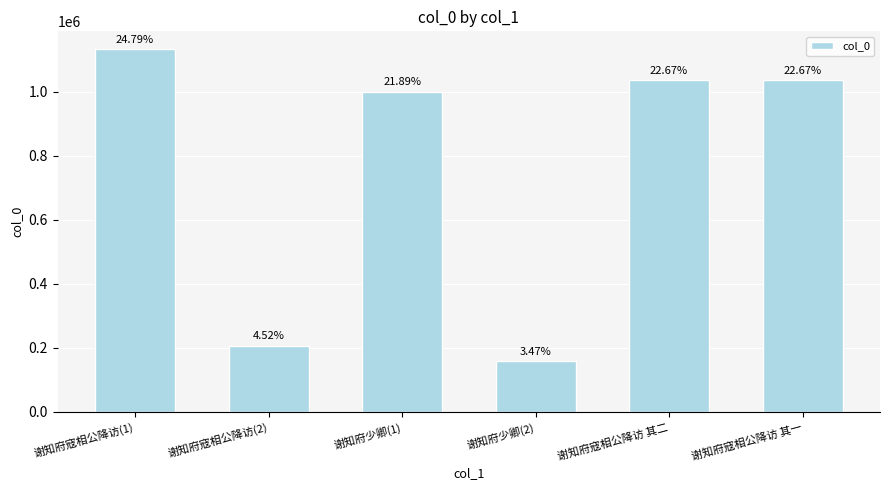

What is the minimum value shown in the chart?

158437